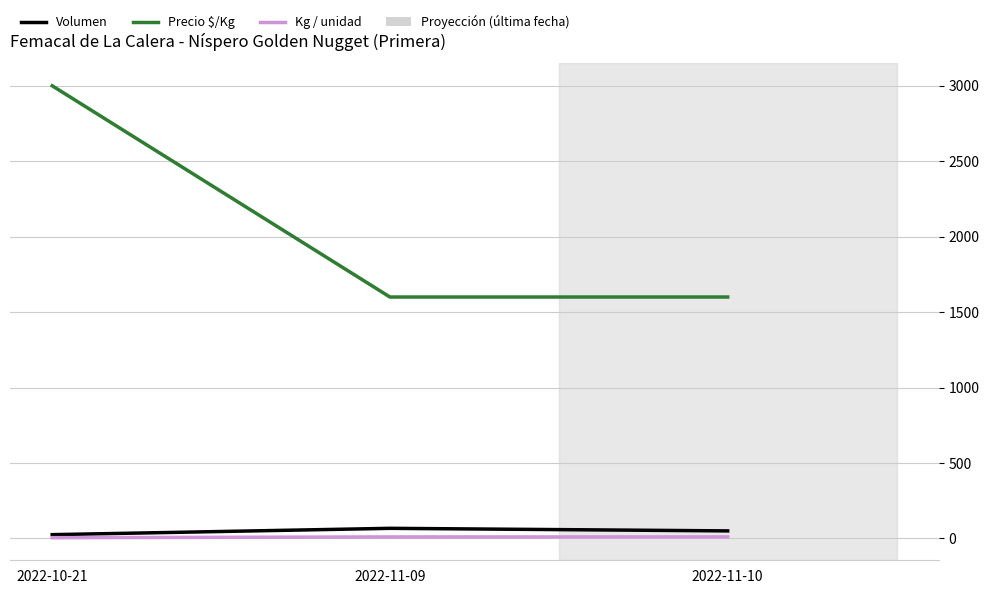

How many values in the Precio $/Kg series exceed 1600?

1